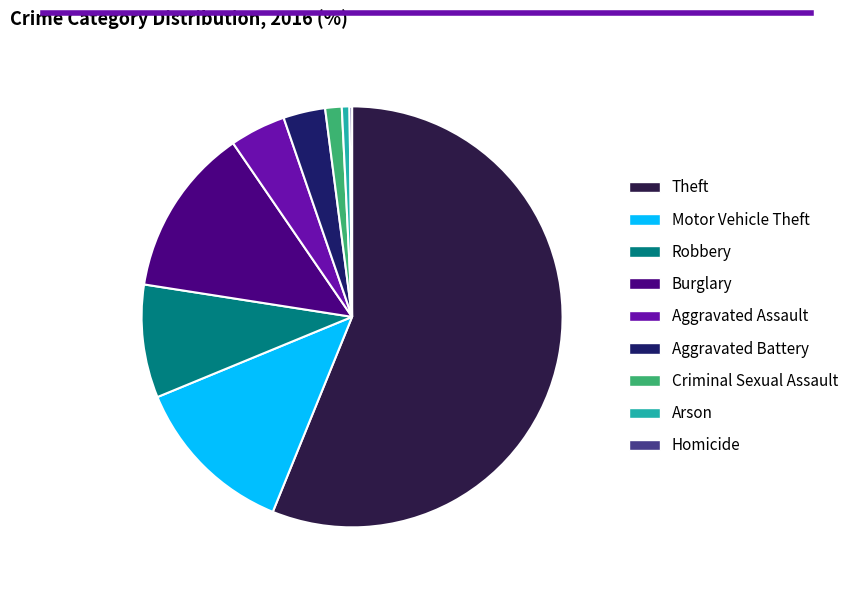

Approximately how many times larger is the value at Aggravated Battery compared to Robbery?

0.4